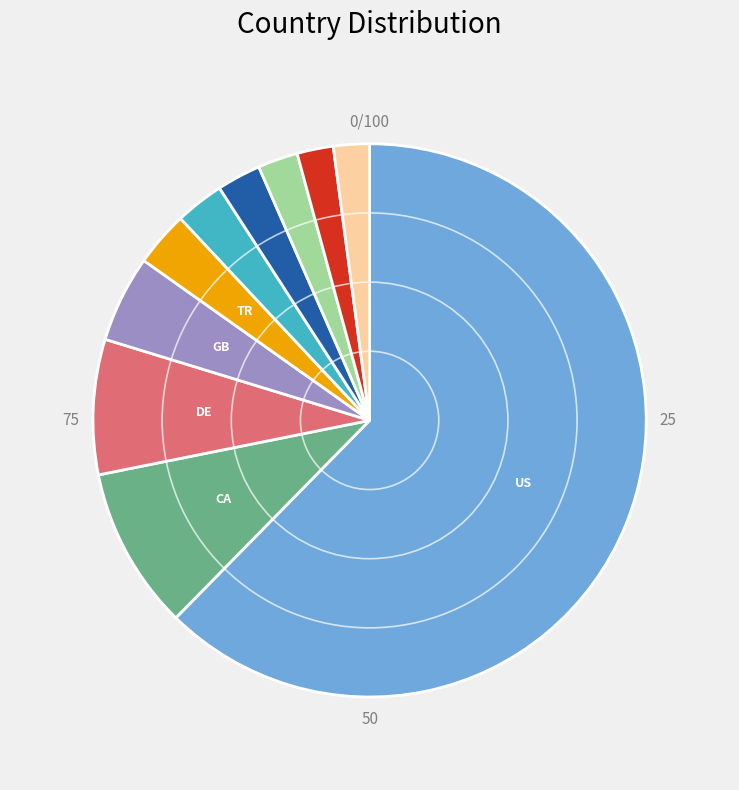

Does any single category account for the majority?

Yes